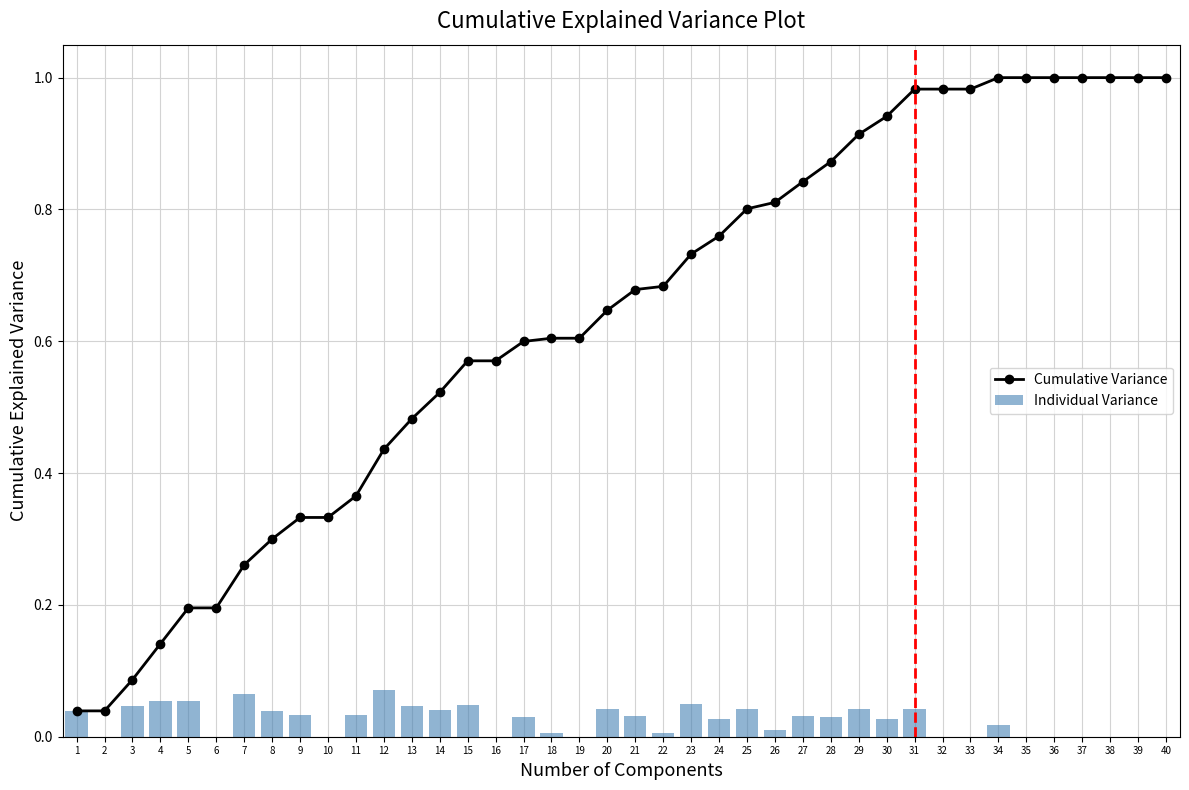

Reading left to right, what are all the values shown in this chart?

Cumulative Variance: 0.0	0.0	0.1	0.1	0.2	0.2	0.3	0.3	0.3	0.3	0.4	0.4	0.5	0.5	0.6	0.6	0.6	0.6	0.6	0.6	0.7	0.7	0.7	0.8	0.8	0.8	0.8	0.9	0.9	0.9	1.0	1.0	1.0	1.0	1.0	1.0	1.0	1.0	1.0	1.0
Individual Variance: 0.0	0.0	0.0	0.1	0.1	0.0	0.1	0.0	0.0	0.0	0.0	0.1	0.0	0.0	0.0	0.0	0.0	0.0	0.0	0.0	0.0	0.0	0.0	0.0	0.0	0.0	0.0	0.0	0.0	0.0	0.0	0.0	0.0	0.0	0.0	0.0	0.0	0.0	0.0	0.0